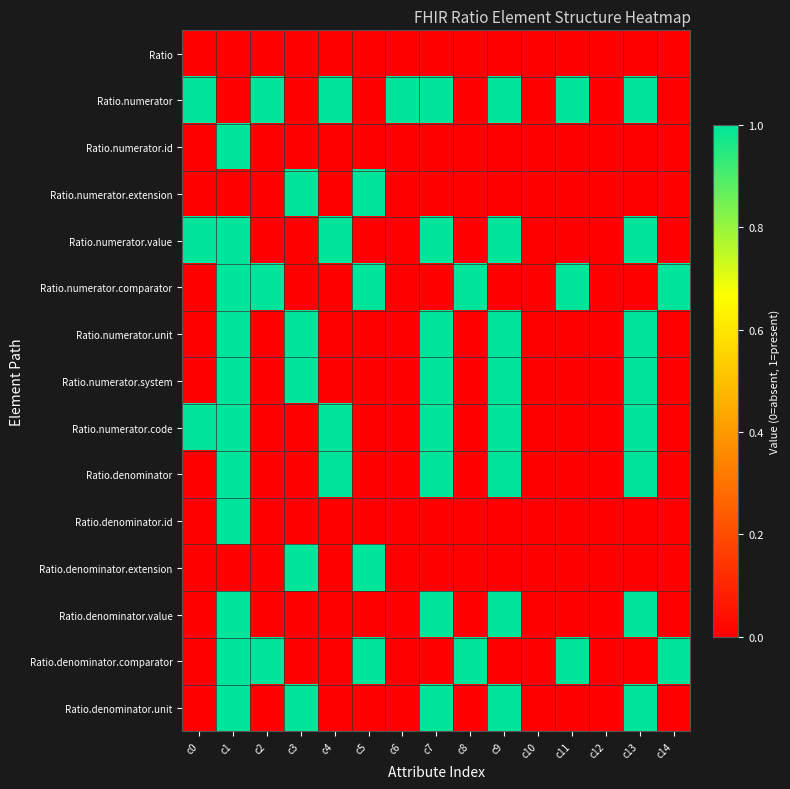

At which category is the sum across all series the highest?

c1